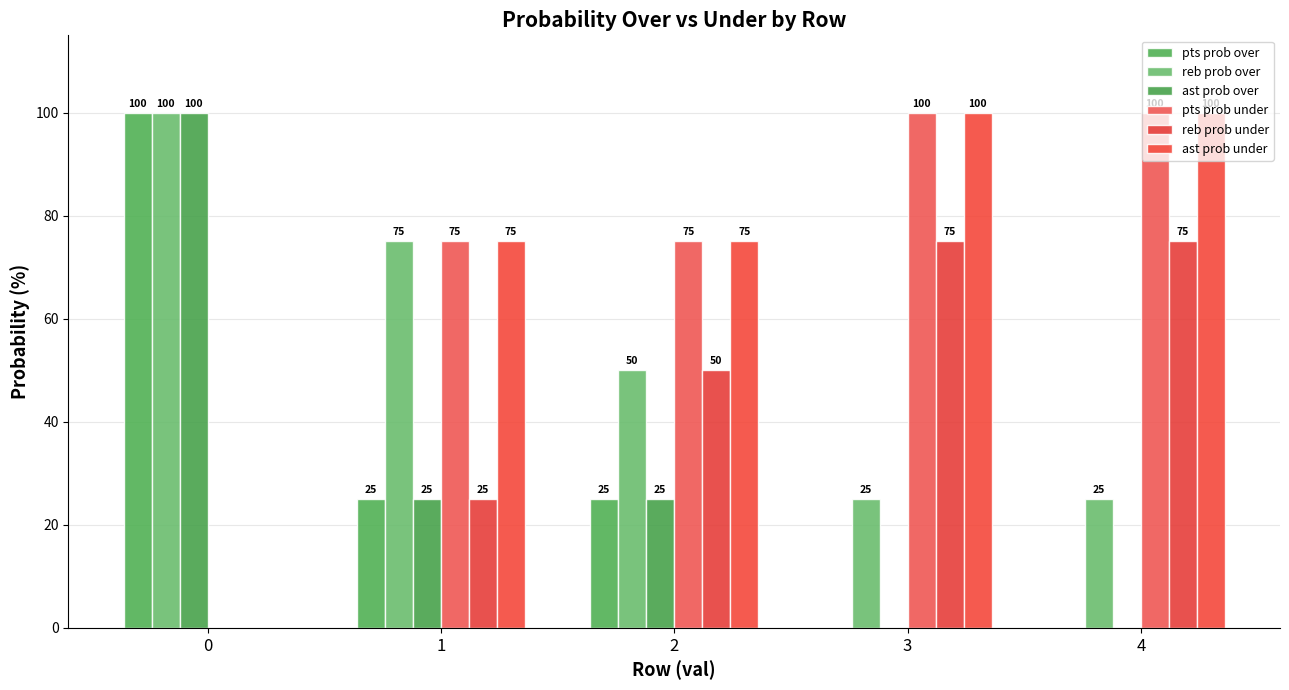

How many distinct data groups are displayed?

6